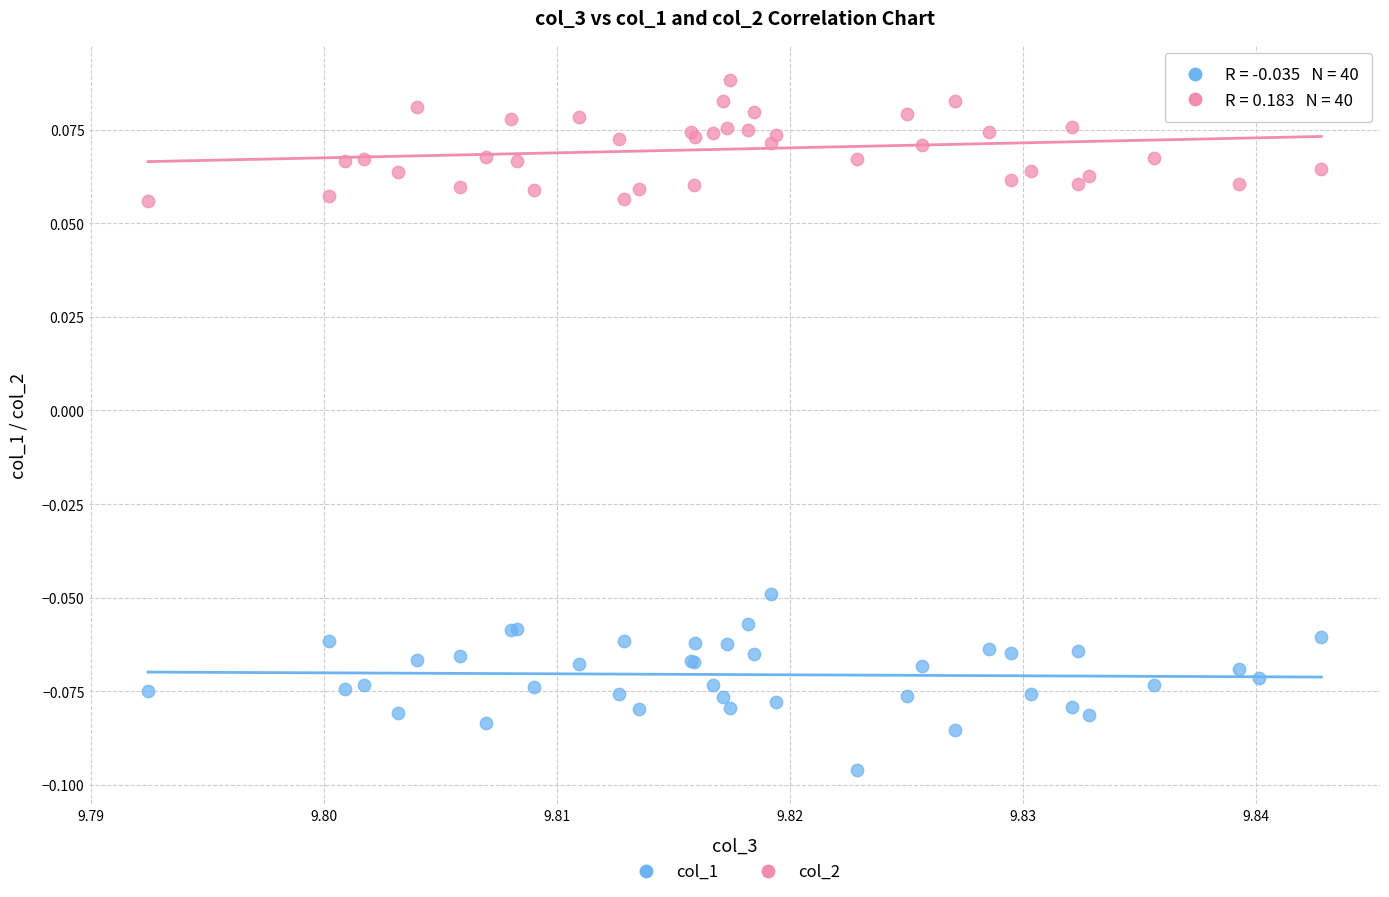

Which series reaches the minimum Y coordinate?

col_1